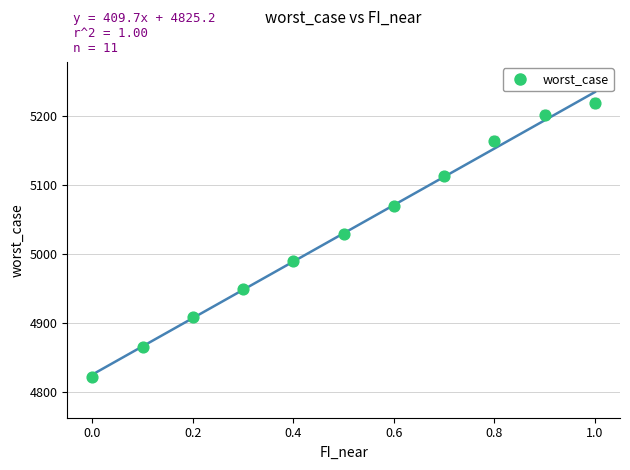

What Y value in the scatter plot is closest to 5020?

5029.1